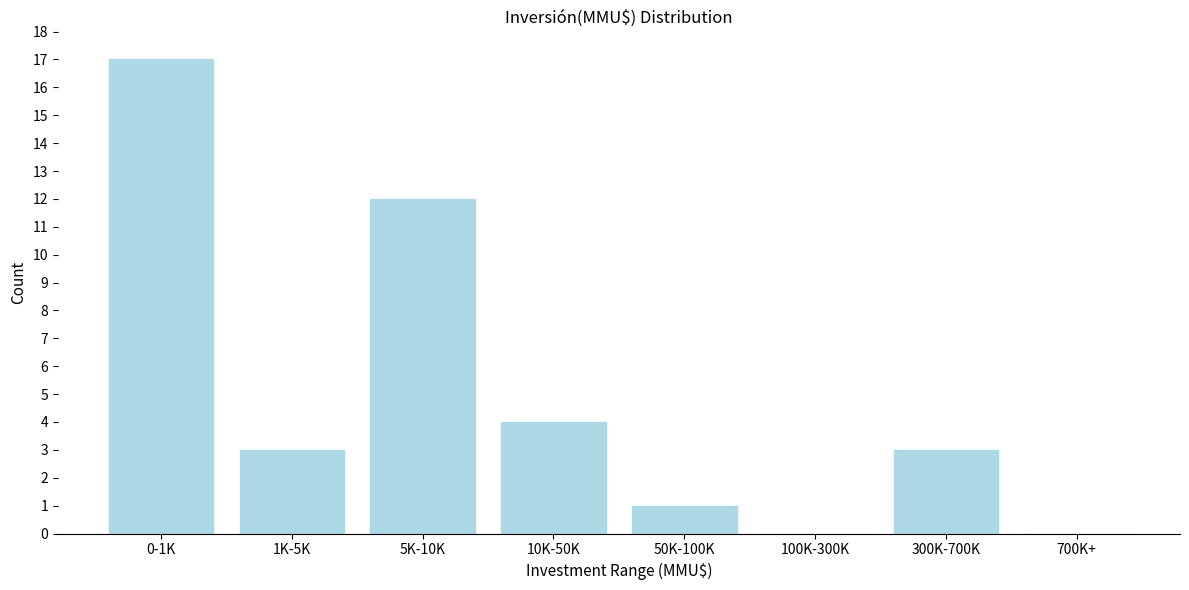

Reading left to right, what are all the values shown in this chart?

0-1K=17	1K-5K=3	5K-10K=12	10K-50K=4	50K-100K=1	100K-300K=0	300K-700K=3	700K+=0